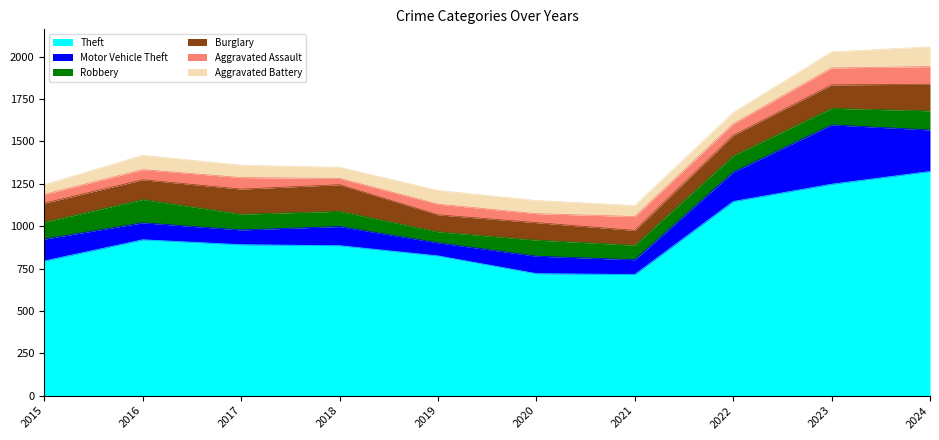

Does the chart have visible grid lines?

No